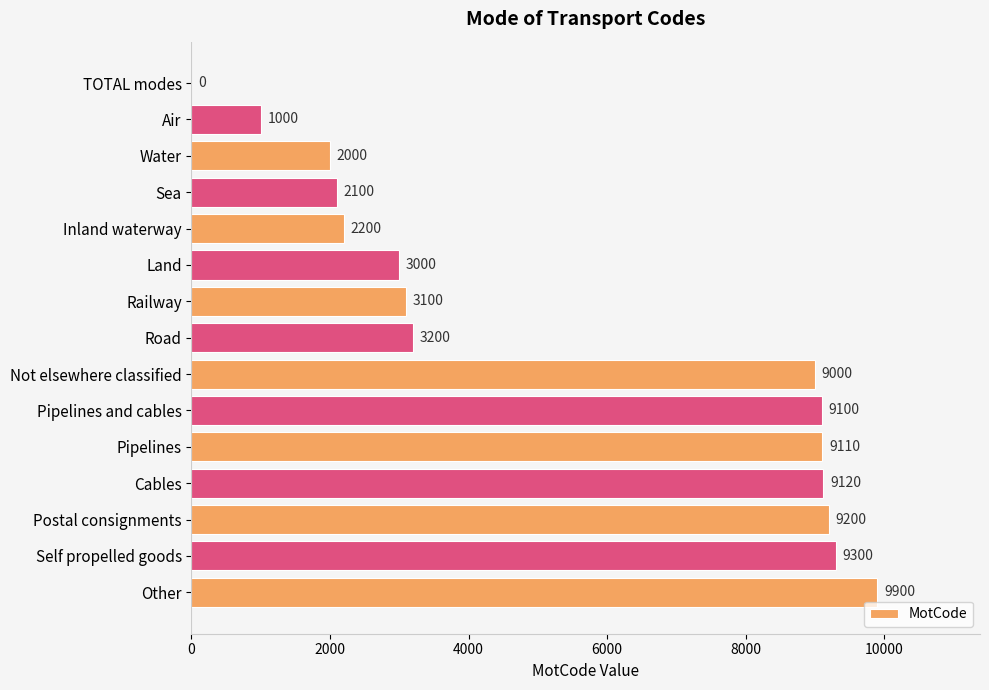

What is the sum of the values at Cables and Postal consignments?

18320